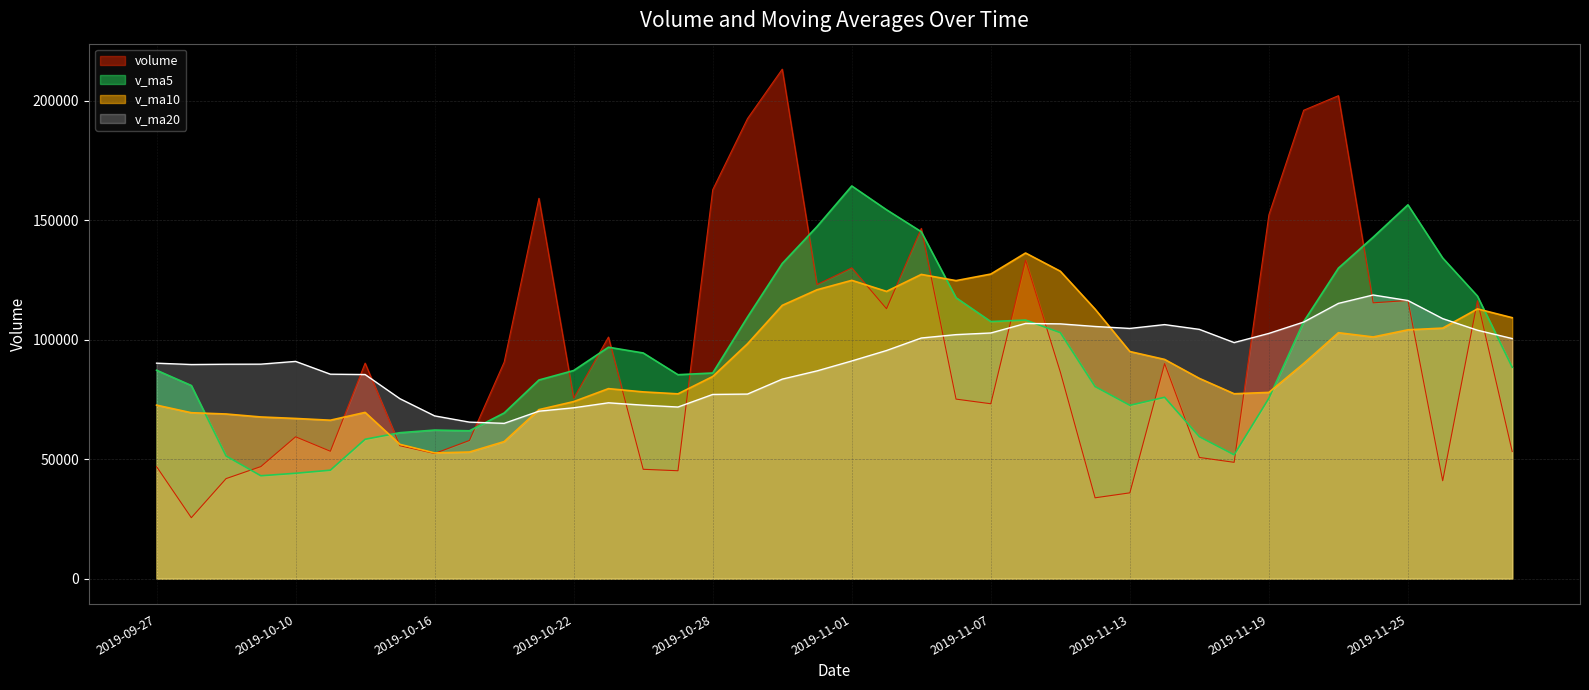

Which category has the highest value across all series?

2019-10-30